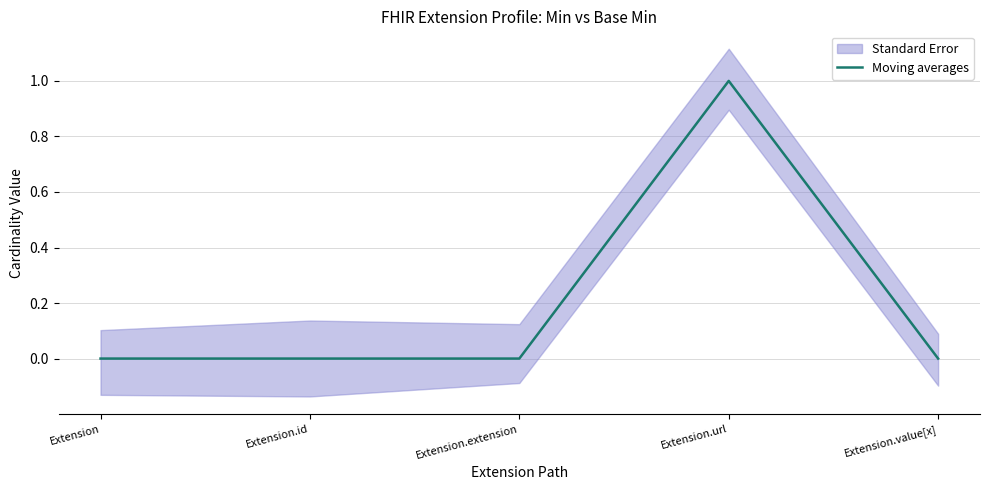

List the labels in order of value, largest first.

Extension.url, Extension, Extension.id, Extension.extension, Extension.value[x]